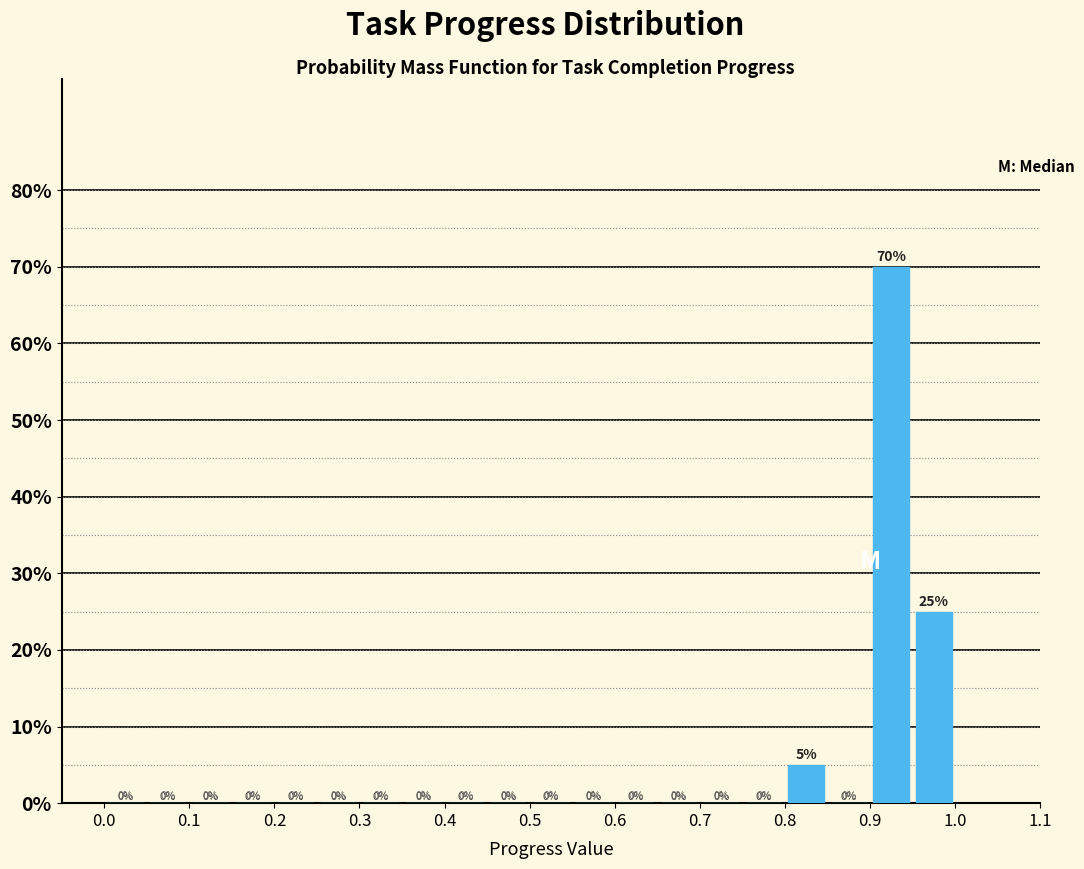

Which range on the x-axis has the tallest bar?

0.90 to 0.95